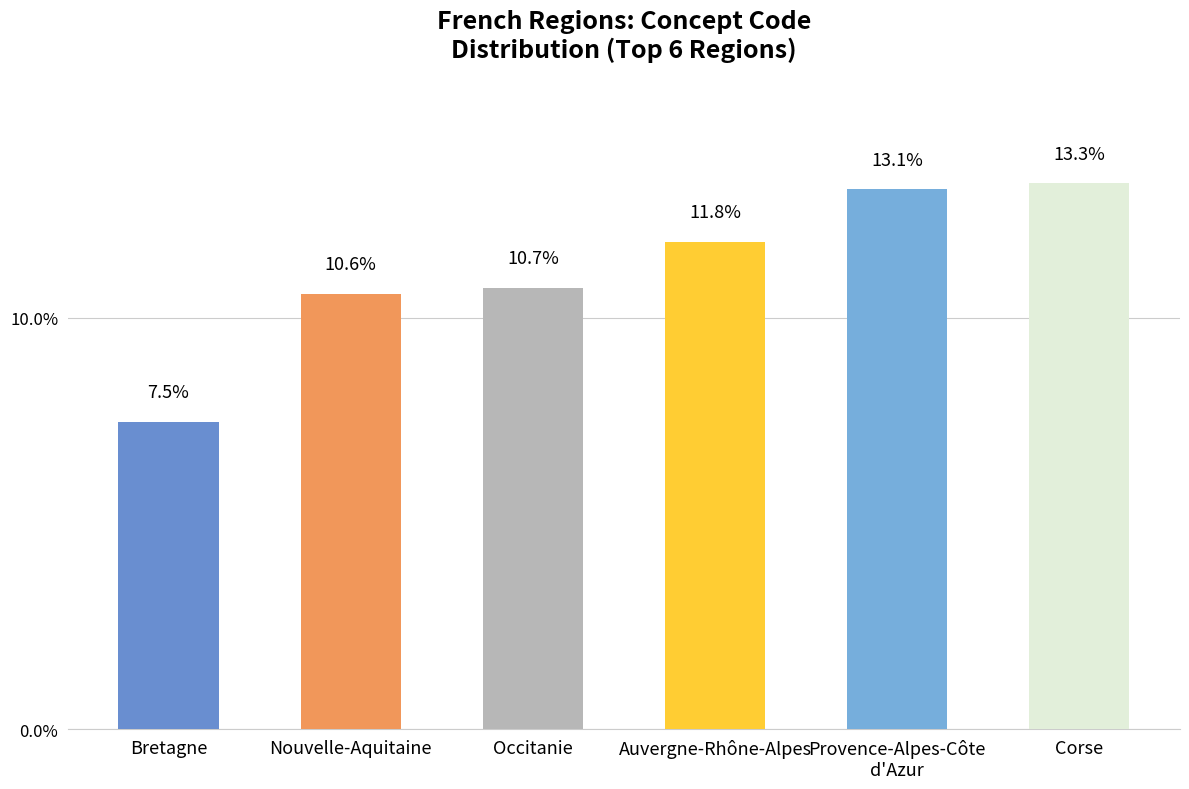

True or false: the data shows 8.6 at Corse.

False